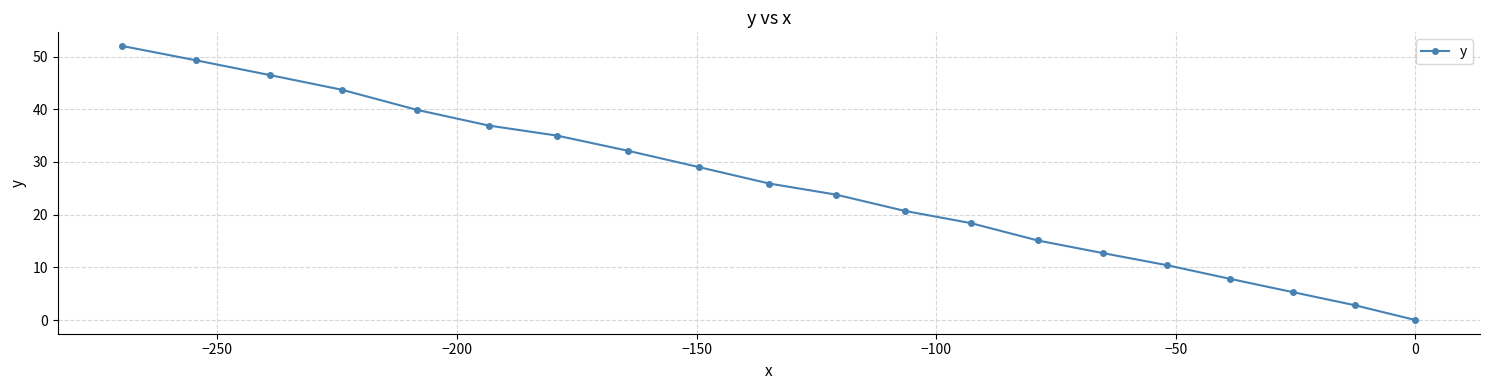

Does the chart display data point markers on the line(s)?

Yes